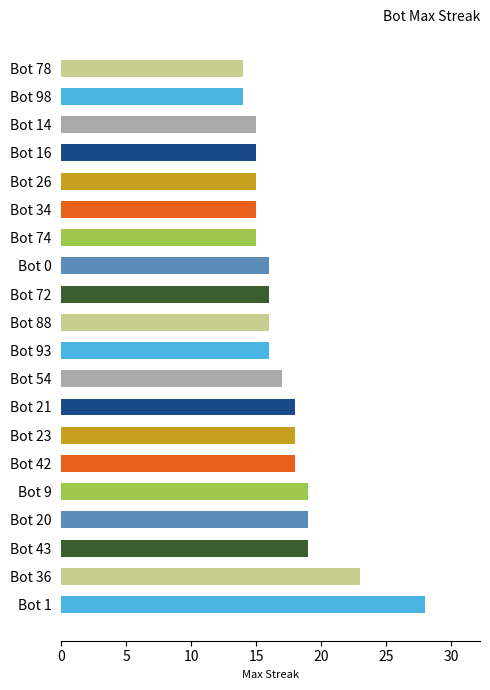

Is it true that the value at Bot 88 is 16?

True